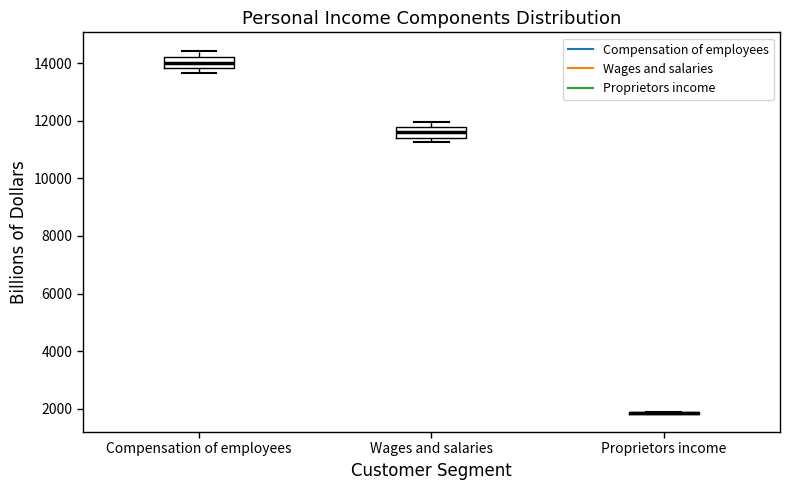

Reading left to right, read every box against the y-axis: the position of its median line, the range the box covers, and the ends of its whiskers. The values are not printed on the chart, so give them approximately, as read against the axis.

Compensation of employees: median 14000, box 13800 to 14200, whiskers 13600 to 14400
Wages and salaries: median 11600, box 11400 to 11800, whiskers 11200 to 12000
Proprietors income: box collapsed to a line at 1800, whiskers 1800 to 1800